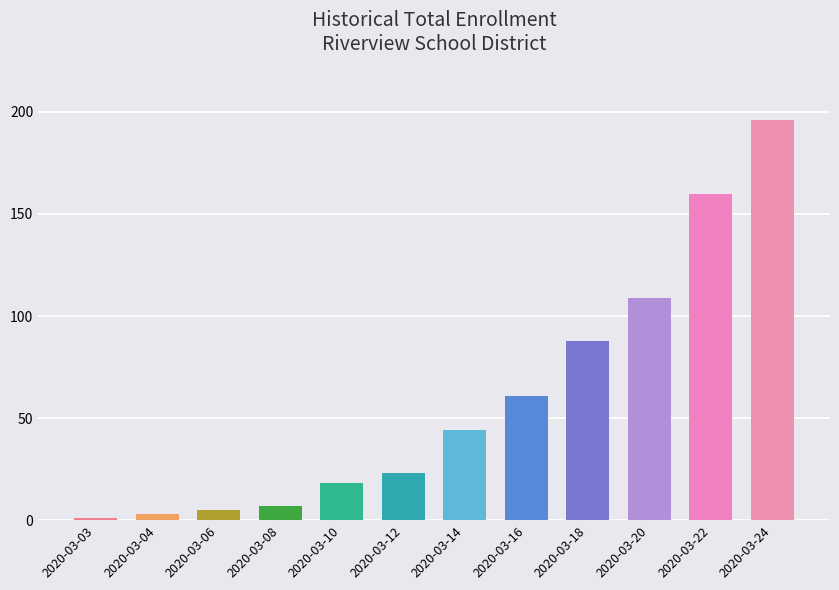

Reading left to right, list all the values displayed in this chart.

2020-03-03=1	2020-03-04=3	2020-03-06=5	2020-03-08=7	2020-03-10=18	2020-03-12=23	2020-03-14=44	2020-03-16=61	2020-03-18=88	2020-03-20=109	2020-03-22=160	2020-03-24=196